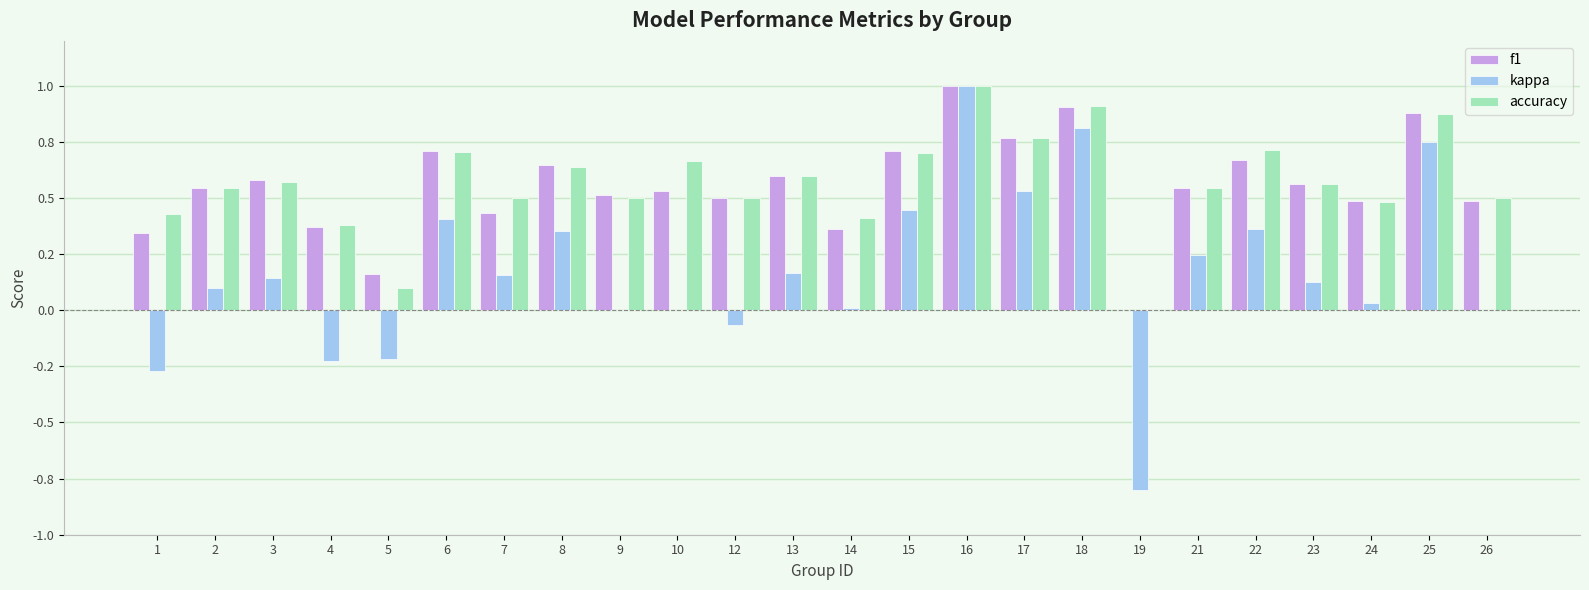

The value of accuracy at 6 is 1.0. True or false?

False